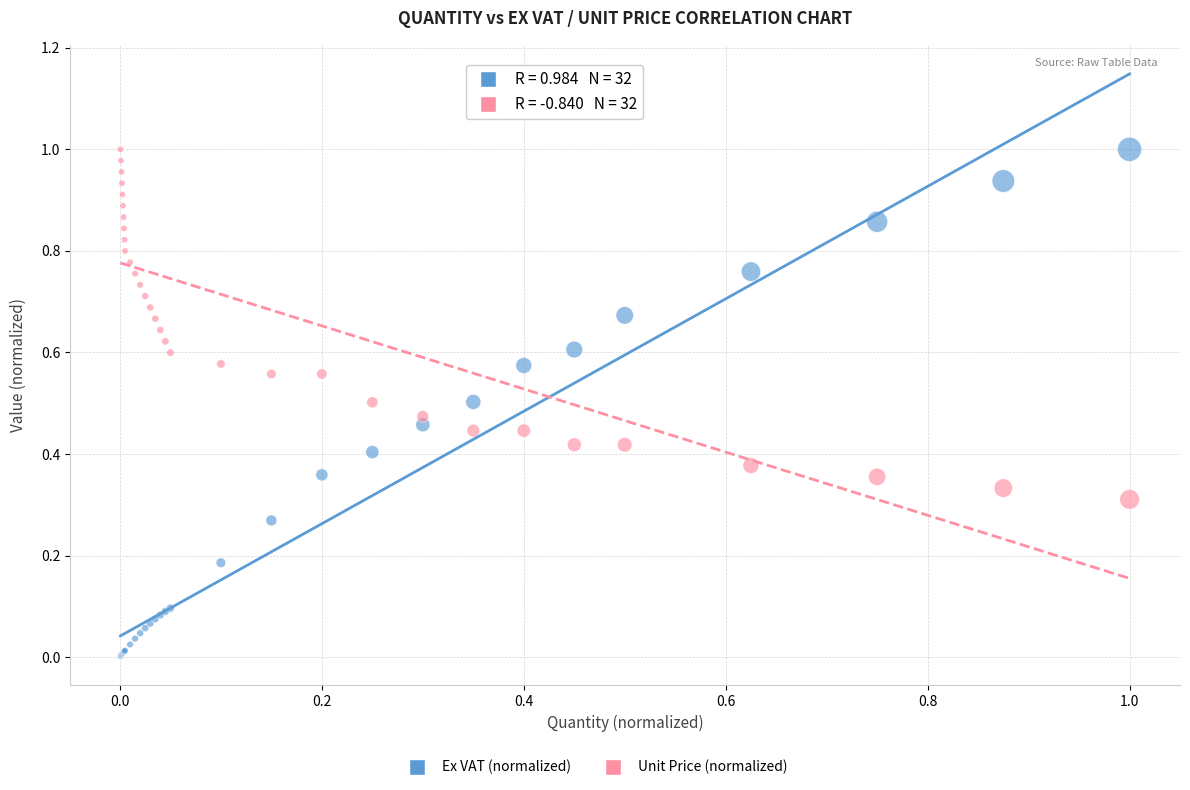

Which series contains the lowest Y value?

Ex VAT (normalized)